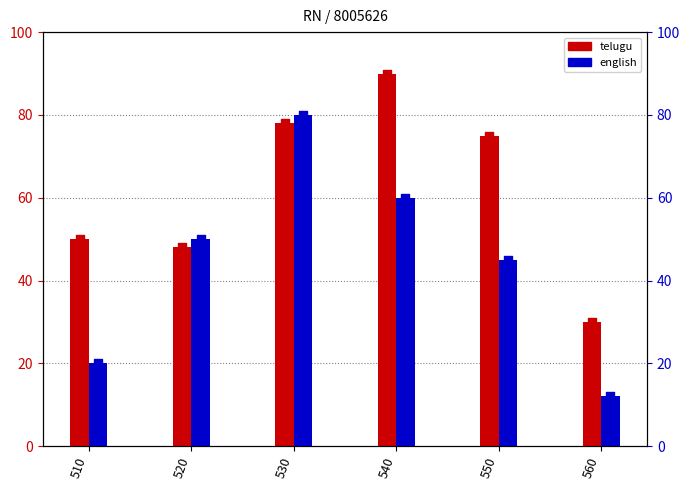

Which series has the largest total across all categories?

telugu